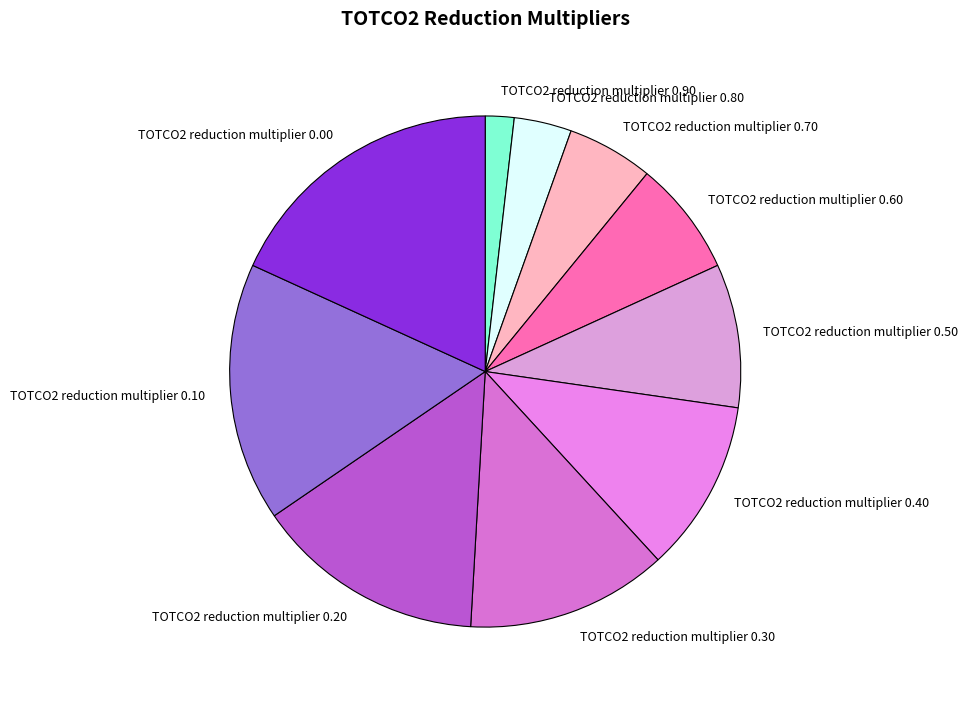

Which has a higher value, TOTCO2 reduction multiplier 0.60 or TOTCO2 reduction multiplier 0.10?

TOTCO2 reduction multiplier 0.10